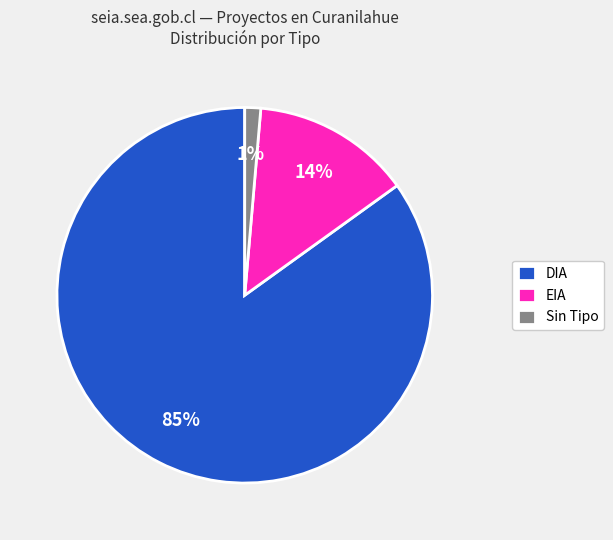

Which has a higher value, DIA or Sin Tipo?

DIA